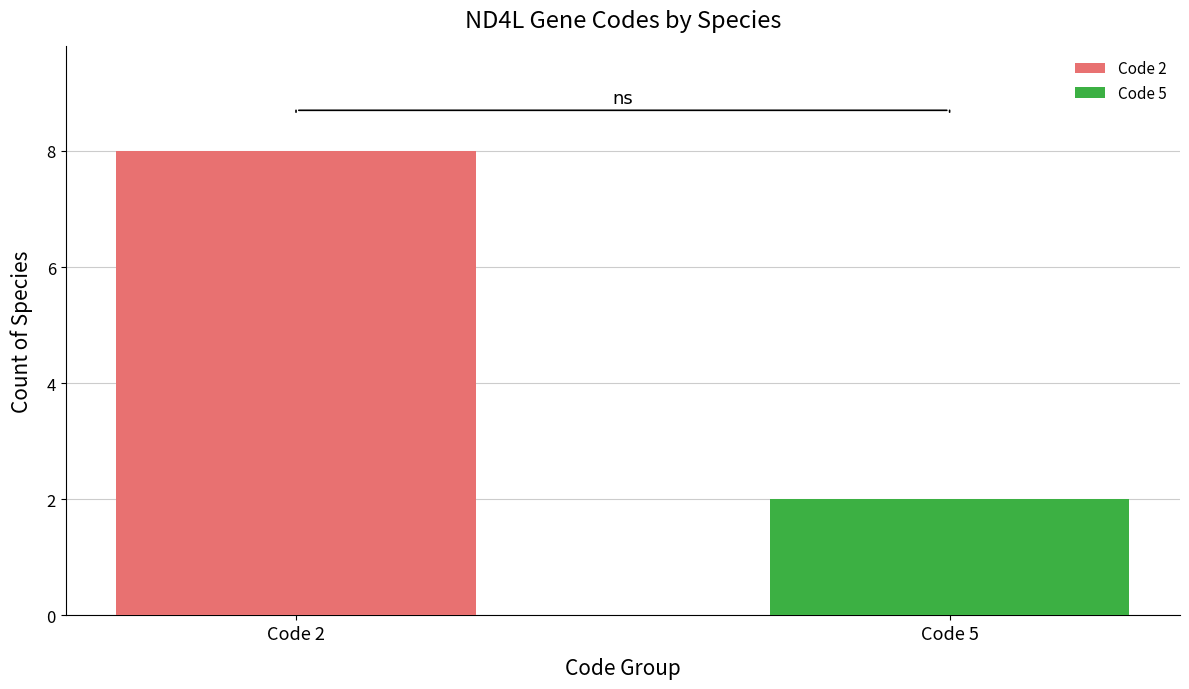

How many bars are there in total?

2